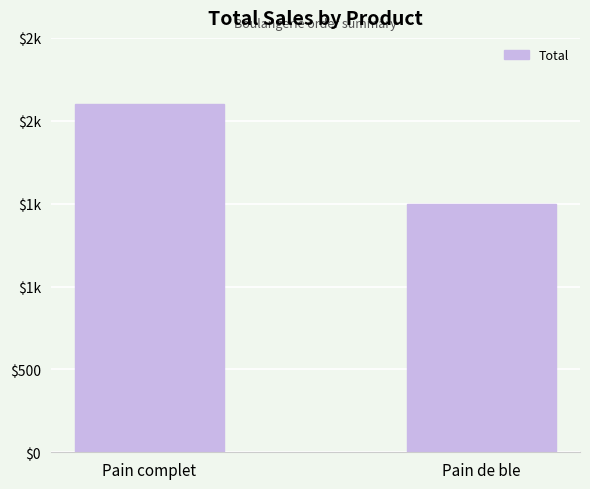

Where is the data nearest to the value 1800?

Pain complet